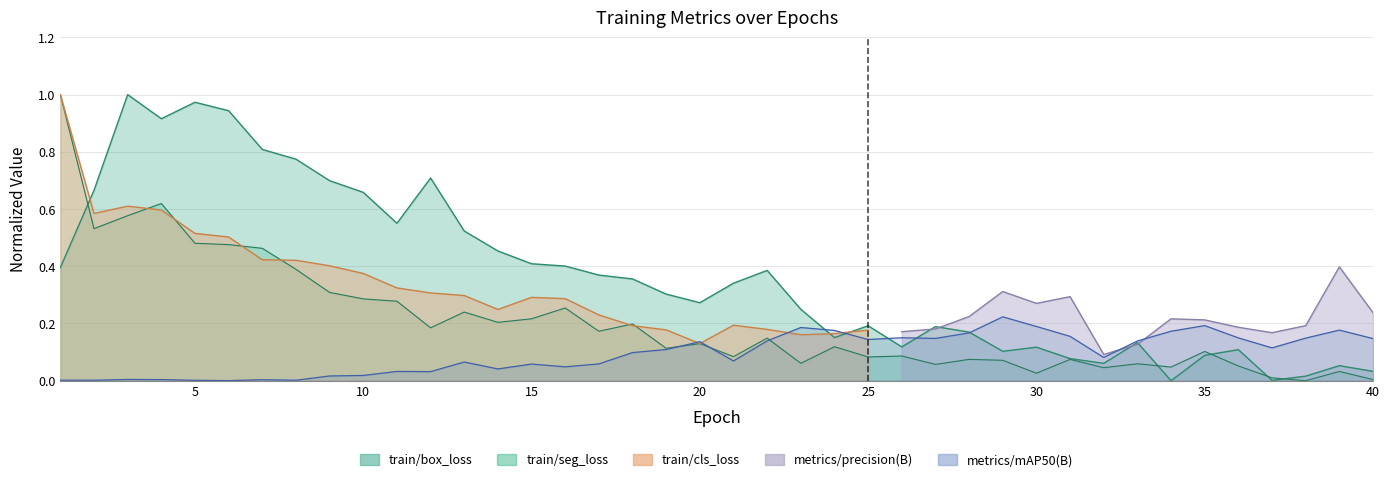

How many intersections are there between metrics/mAP50(B) and train/seg_loss?

3